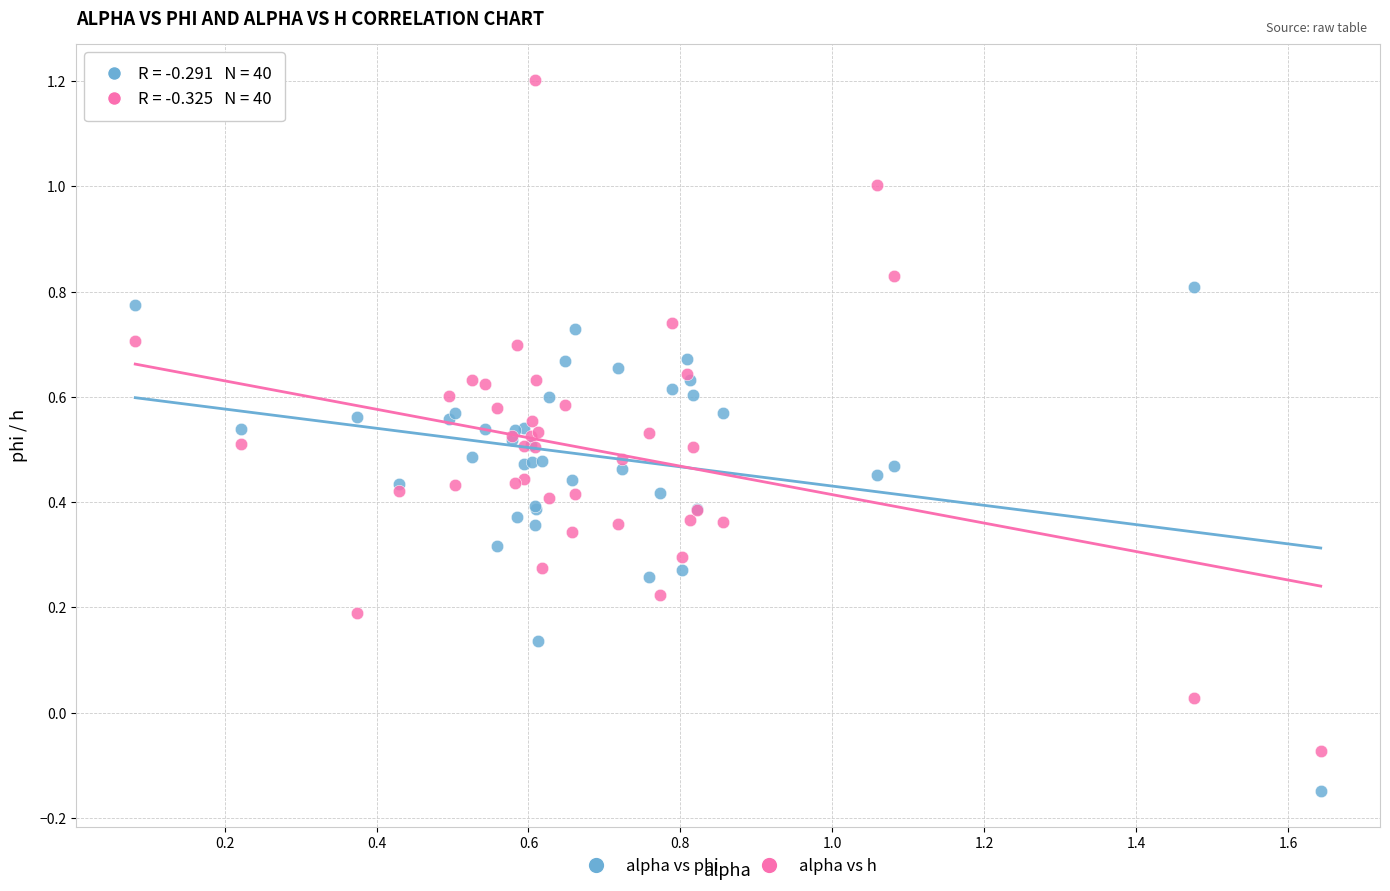

What are all the series names shown in the legend?

alpha vs phi, alpha vs h